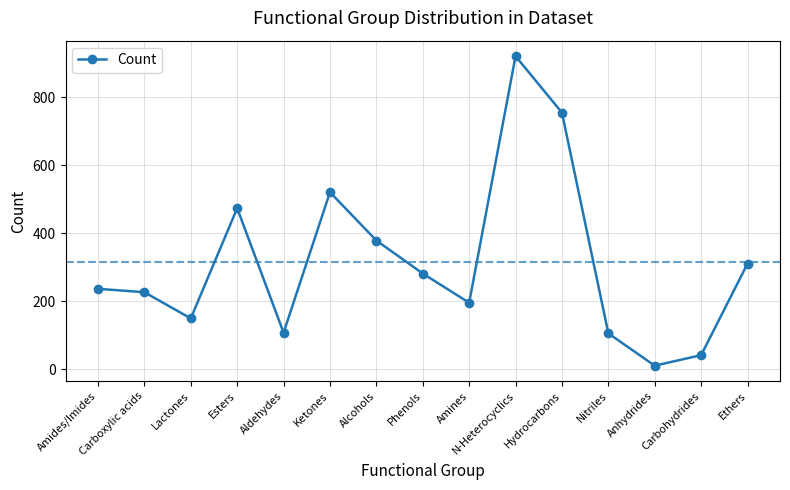

How many lines are shown in the chart?

1